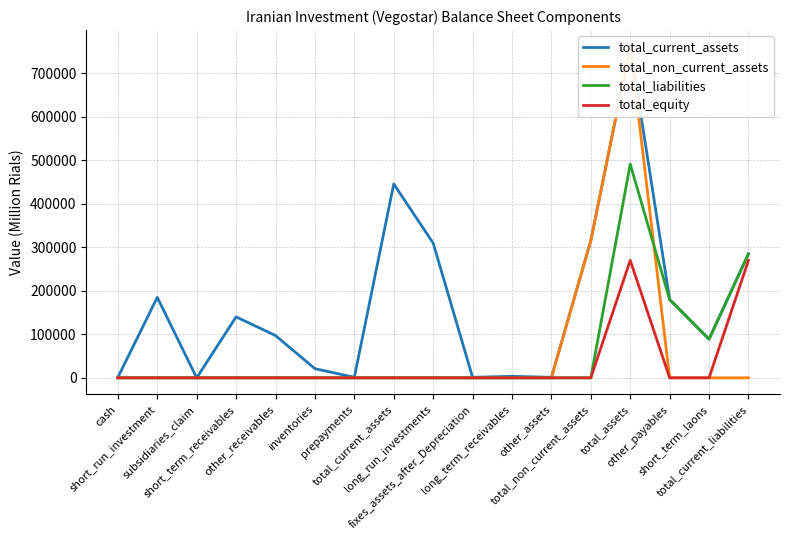

List the series in order of their peak value, highest first.

total_current_assets, total_non_current_assets, total_liabilities, total_equity